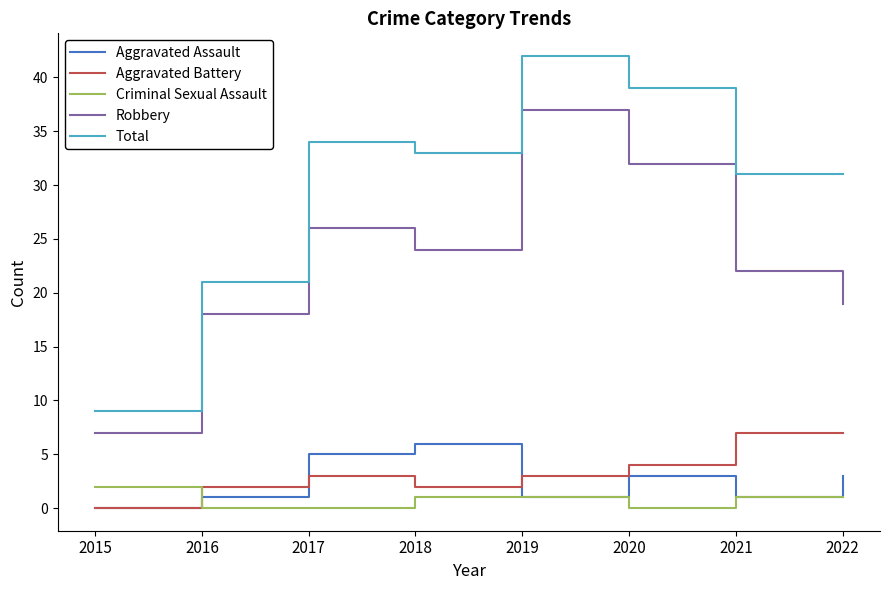

At which label is Robbery closest to 22?

2021